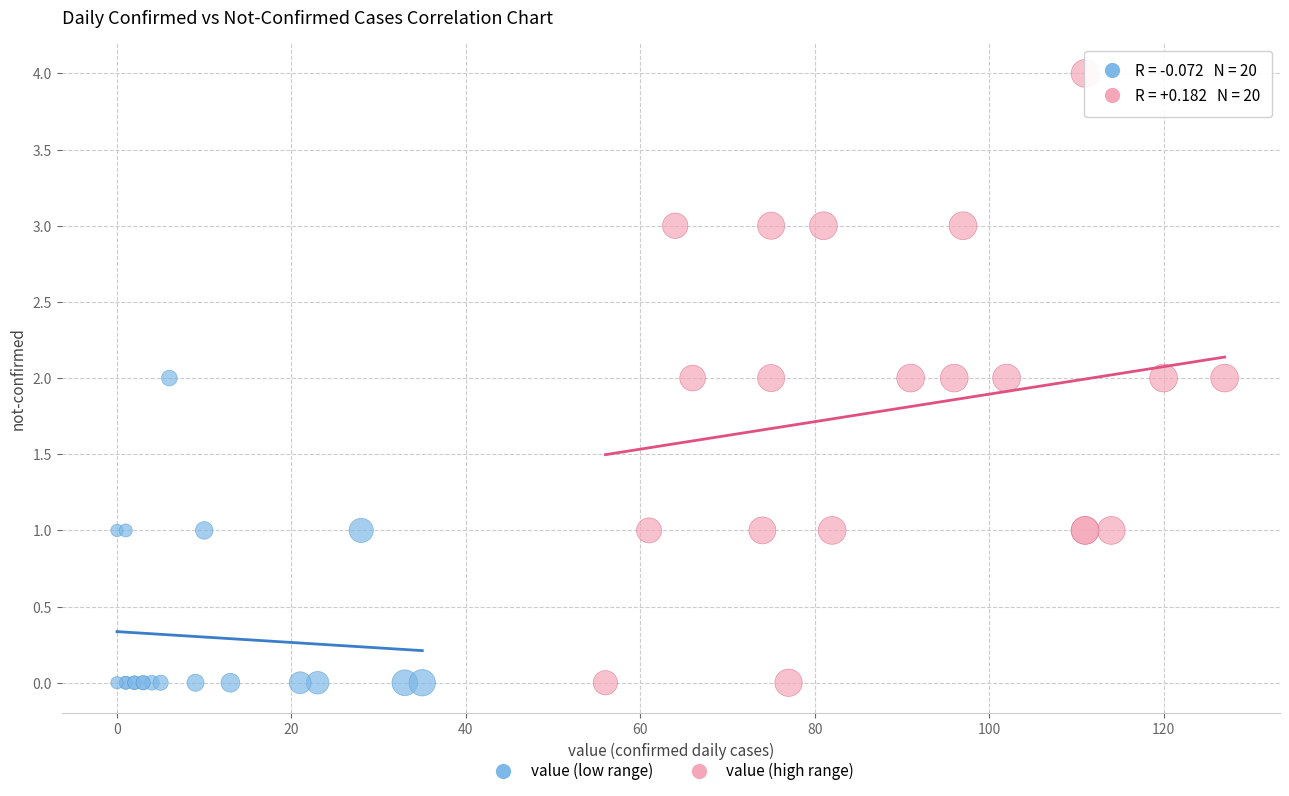

Which series contains the highest Y value?

value (high range)